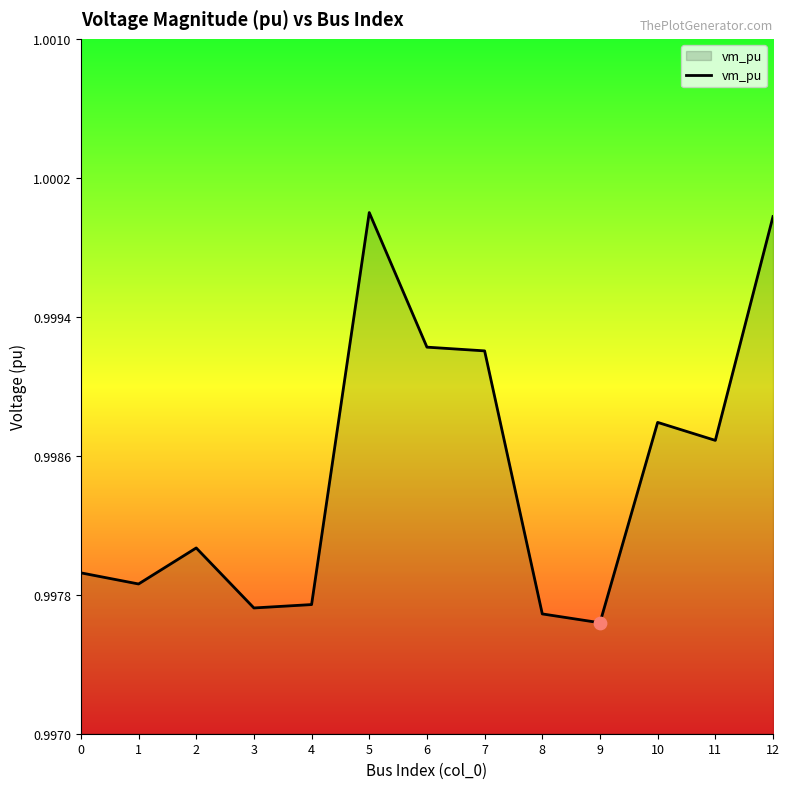

Between 9 and 5, which is larger?

5